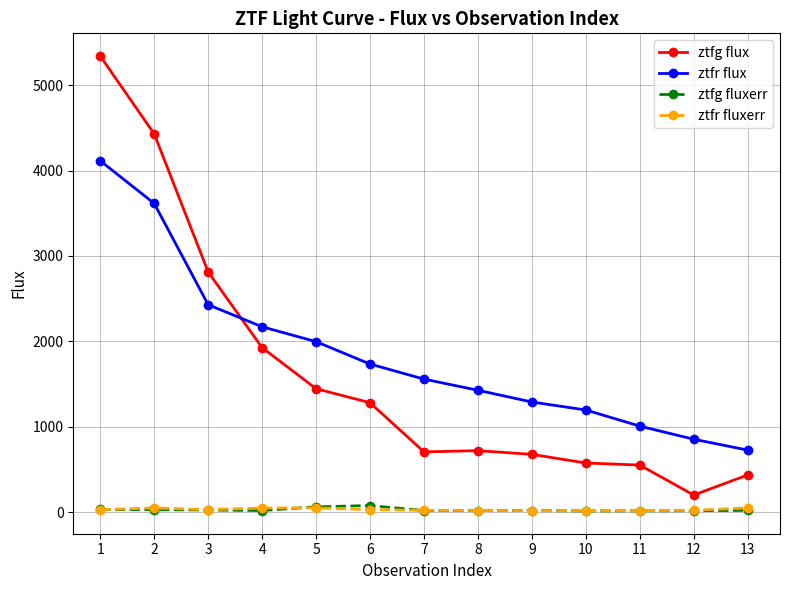

What is the maximum value shown in the chart?

5339.4